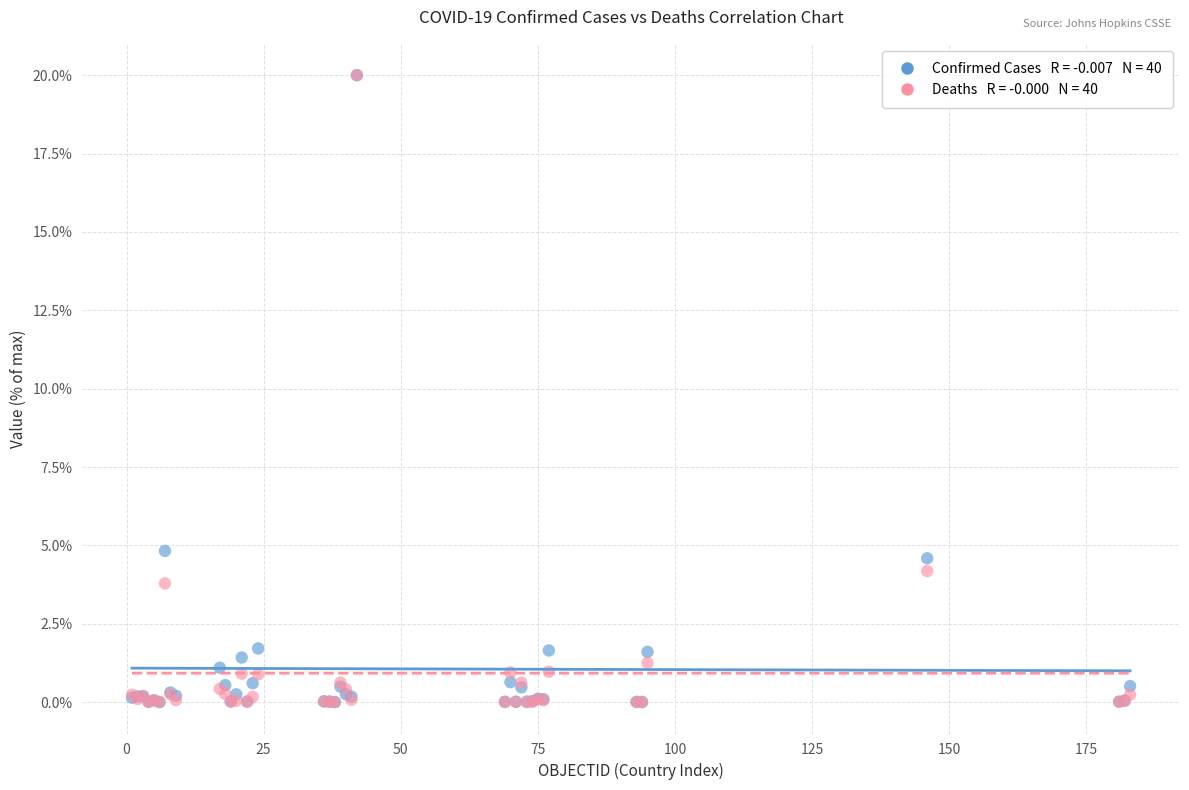

Across all series, what Y value is closest to 10?

4.8